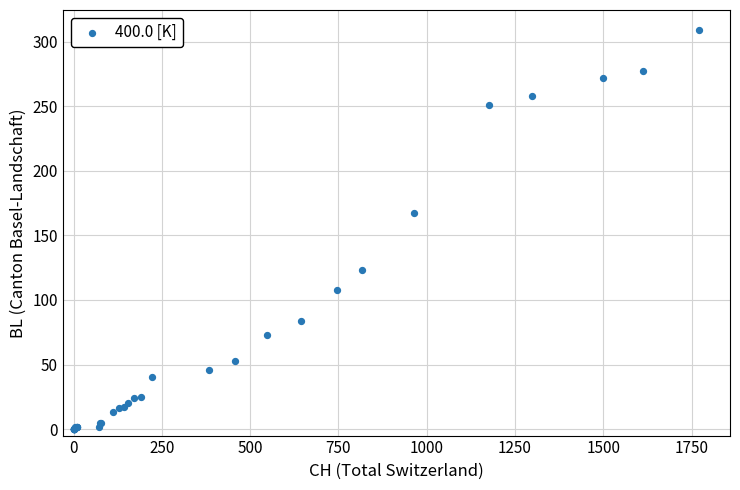

What Y value in the scatter plot is closest to 154?

167